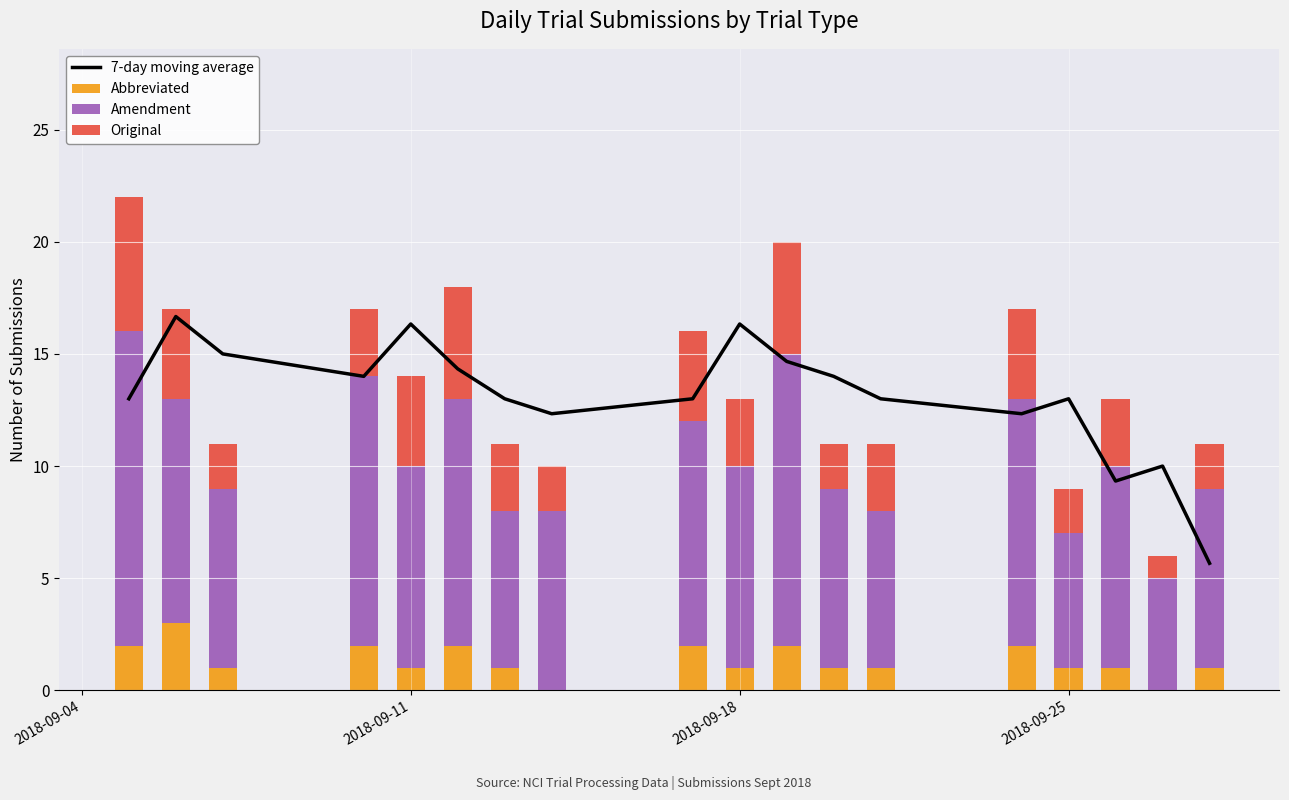

What is the difference between the maximum and second lowest values in the Abbreviated series?

3.0